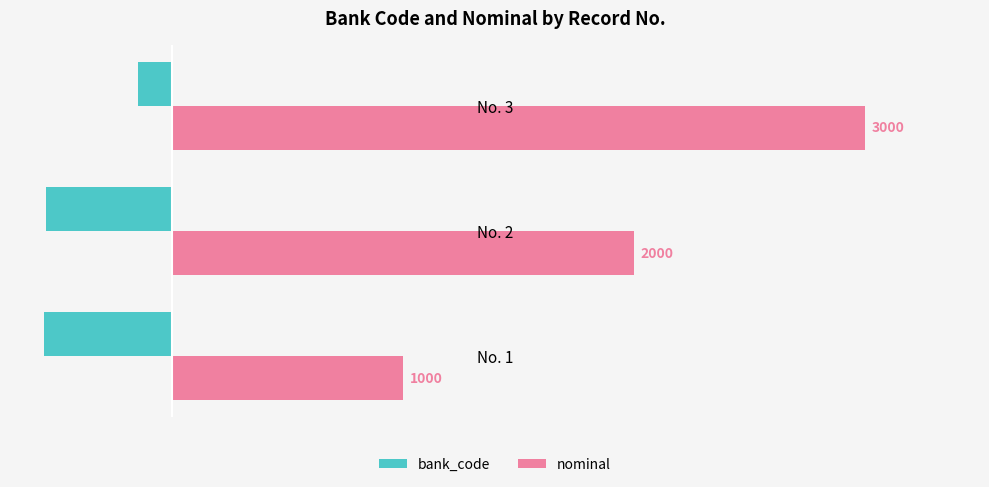

Rank the series by their maximum value, from highest to lowest.

nominal, bank_code